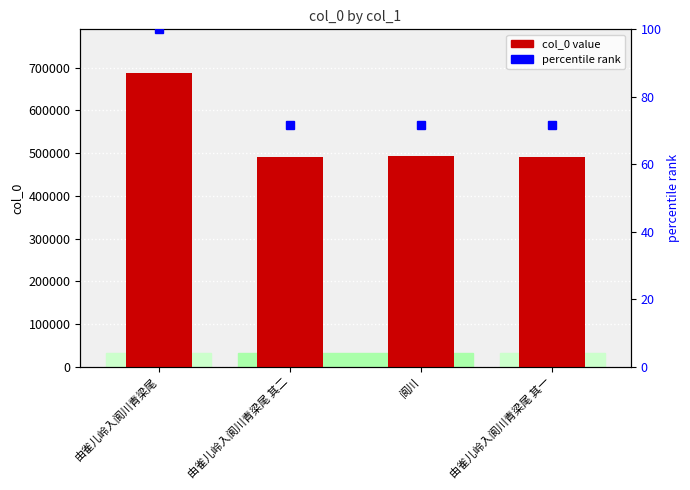

What is the label of the 4th bar from the right?

由雀儿岭入阆川青梁尾